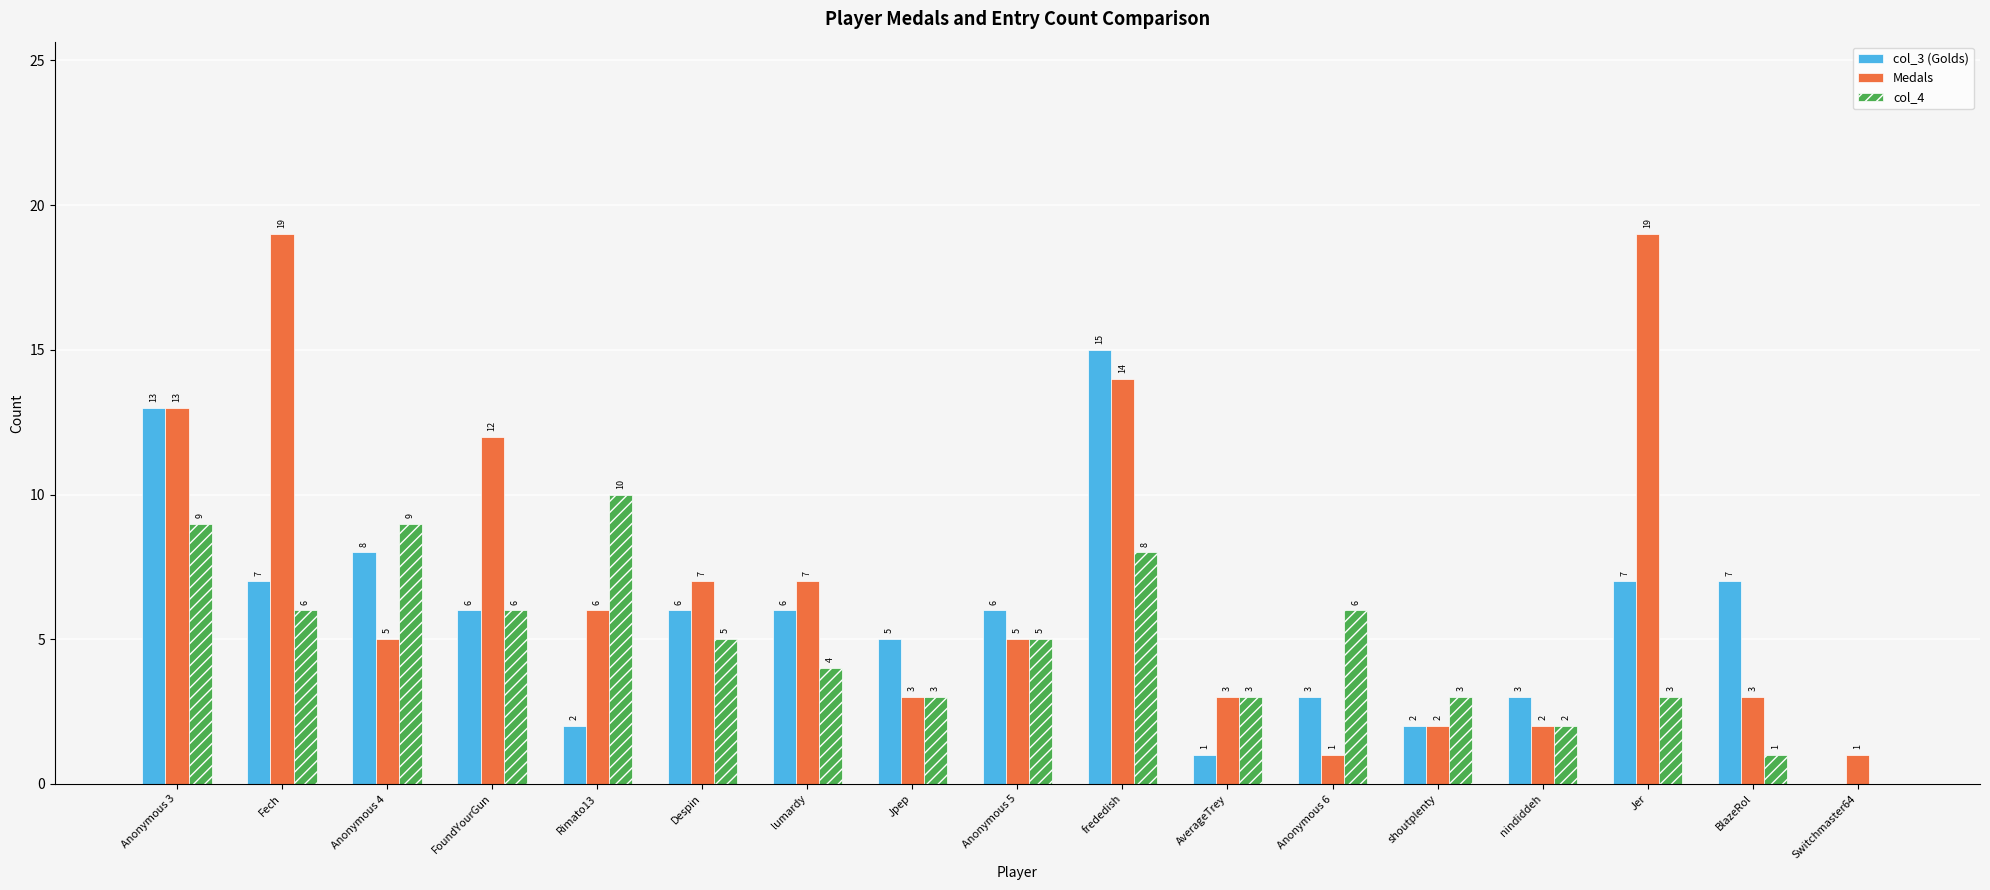

What is the greatest value displayed?

19